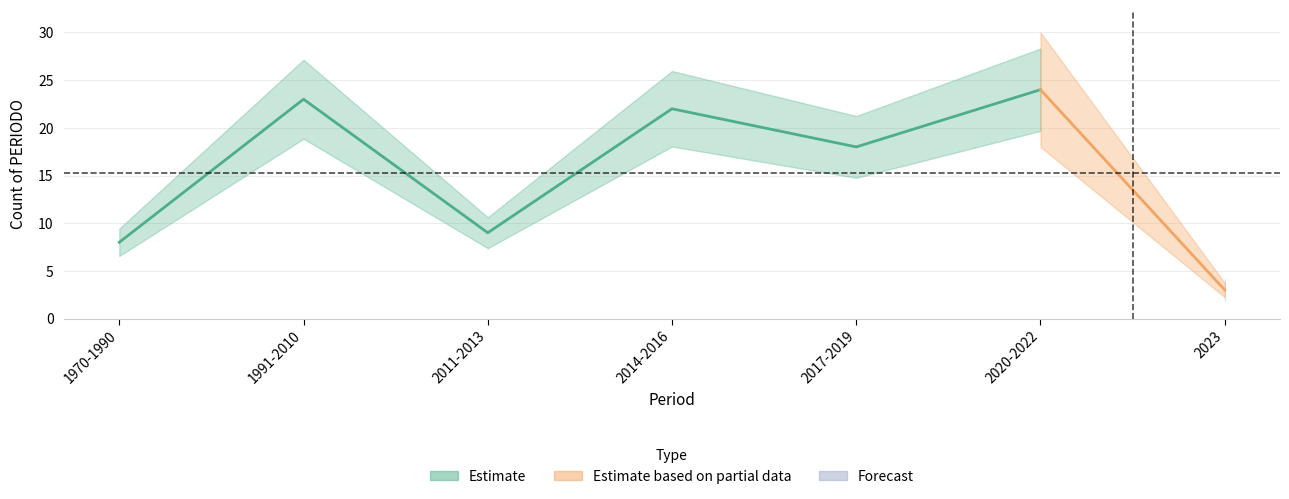

Rank the categories by value from lowest to highest.

2023, 1970-1990, 2011-2013, 2017-2019, 2014-2016, 1991-2010, 2020-2022